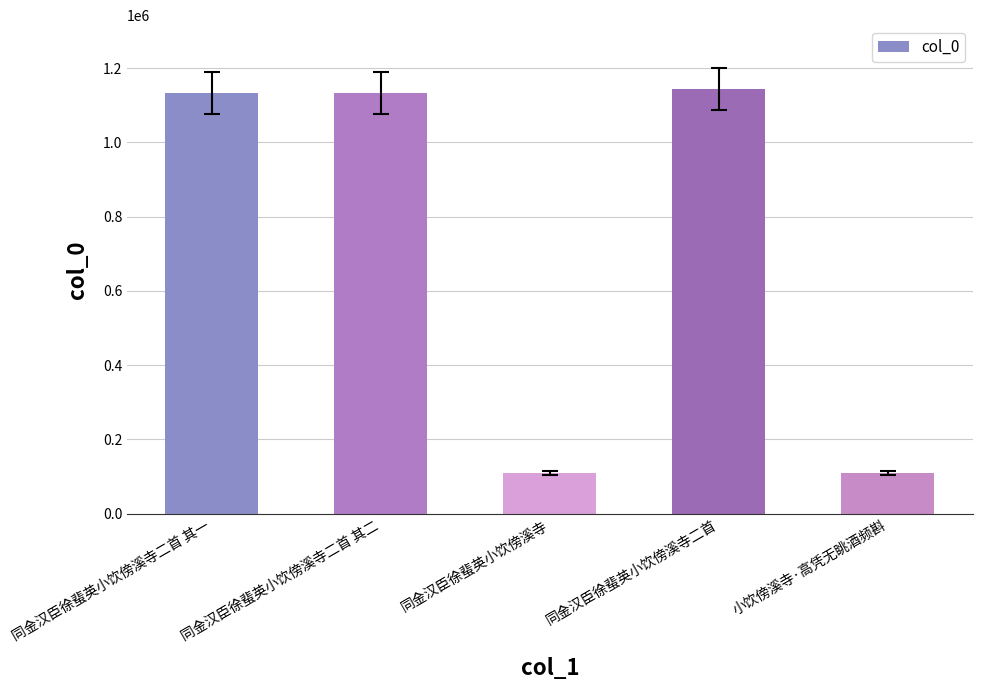

What is the label of the 5th bar from the left?

小饮傍溪寺·高凭无眺酒频斟